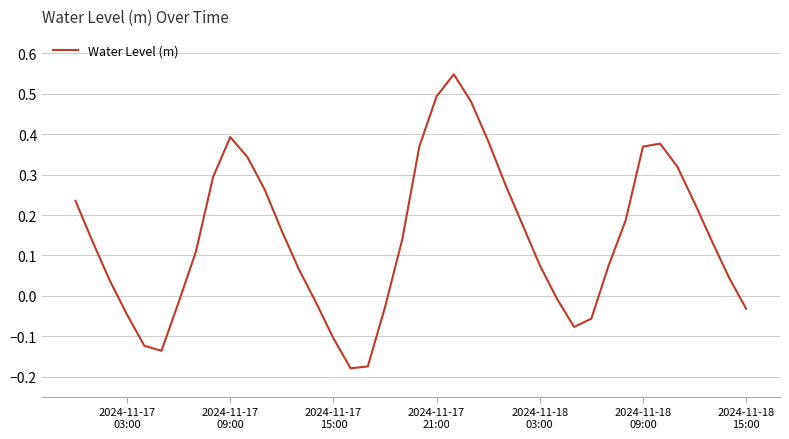

What is the difference between the maximum and minimum values?

0.7